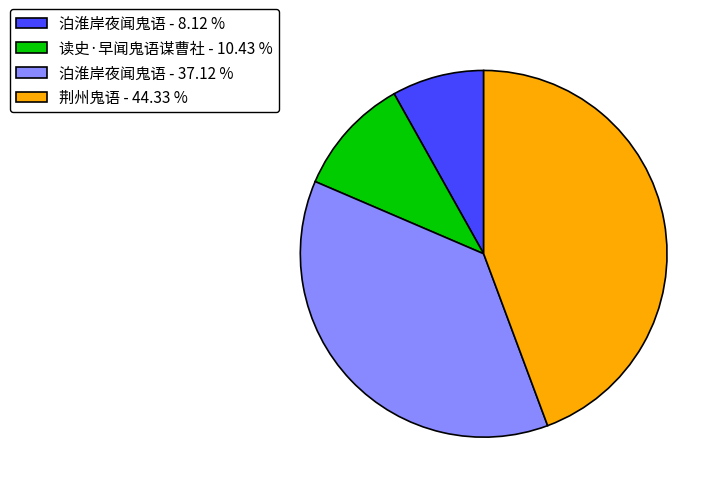

Rank the categories by value from highest to lowest.

荆州鬼语 - 44.33 %, 泊淮岸夜闻鬼语 - 37.12 %, 读史·早闻鬼语谋曹社 - 10.43 %, 泊淮岸夜闻鬼语 - 8.12 %